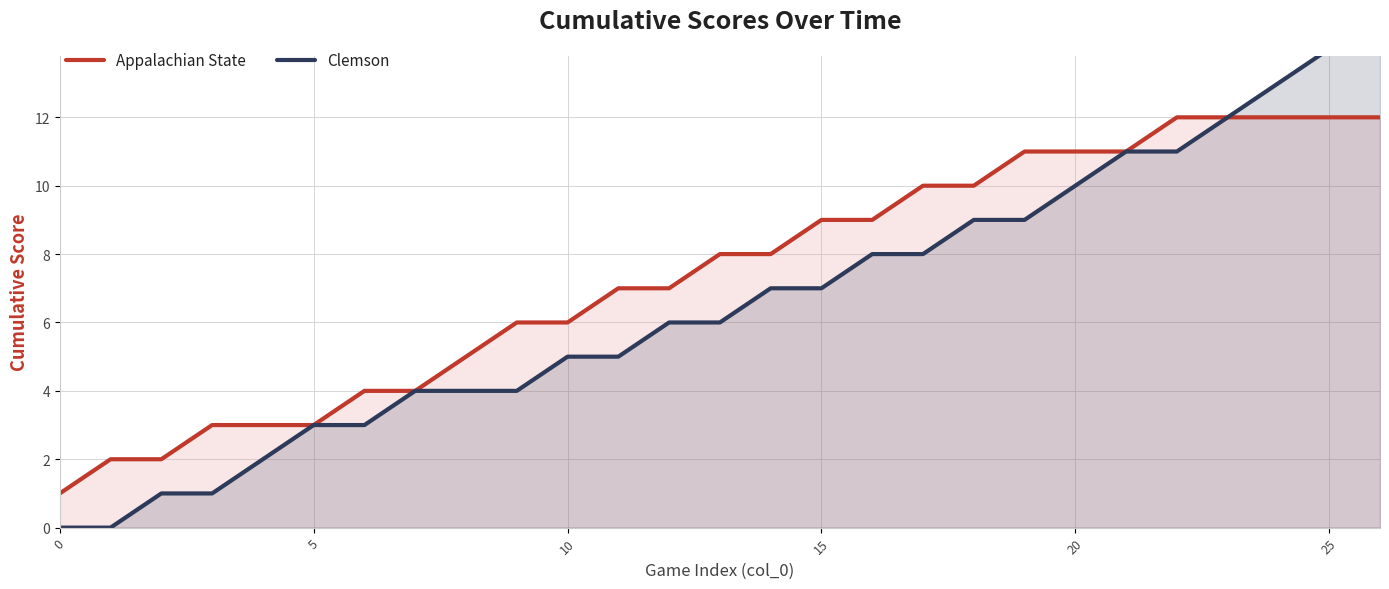

Which series has the widest spread of values?

Clemson